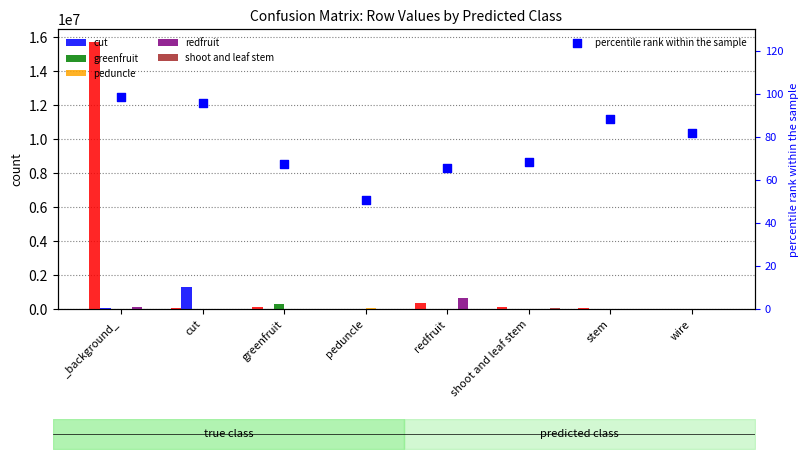

Which series has the largest Y range (max minus min)?

cut